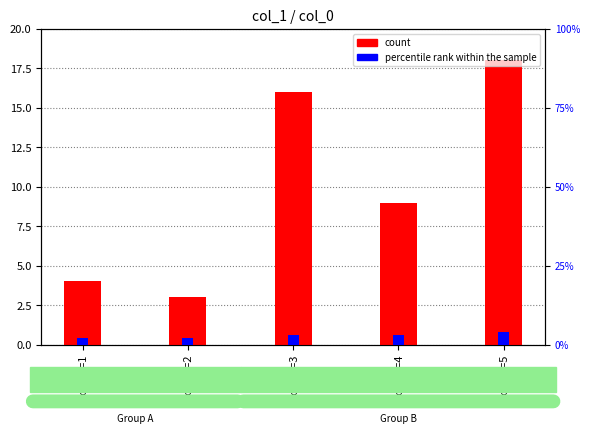

At which label does percentile rank within the sample first exceed 3?

col_2=5